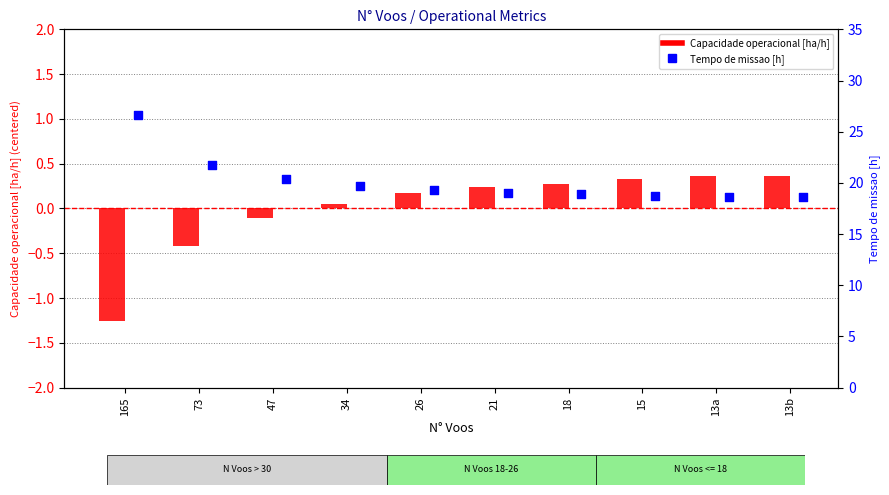

Is the value of Tempo de missao [h] at 21 greater than the value of Capacidade operacional [ha/h] at 13a?

Yes